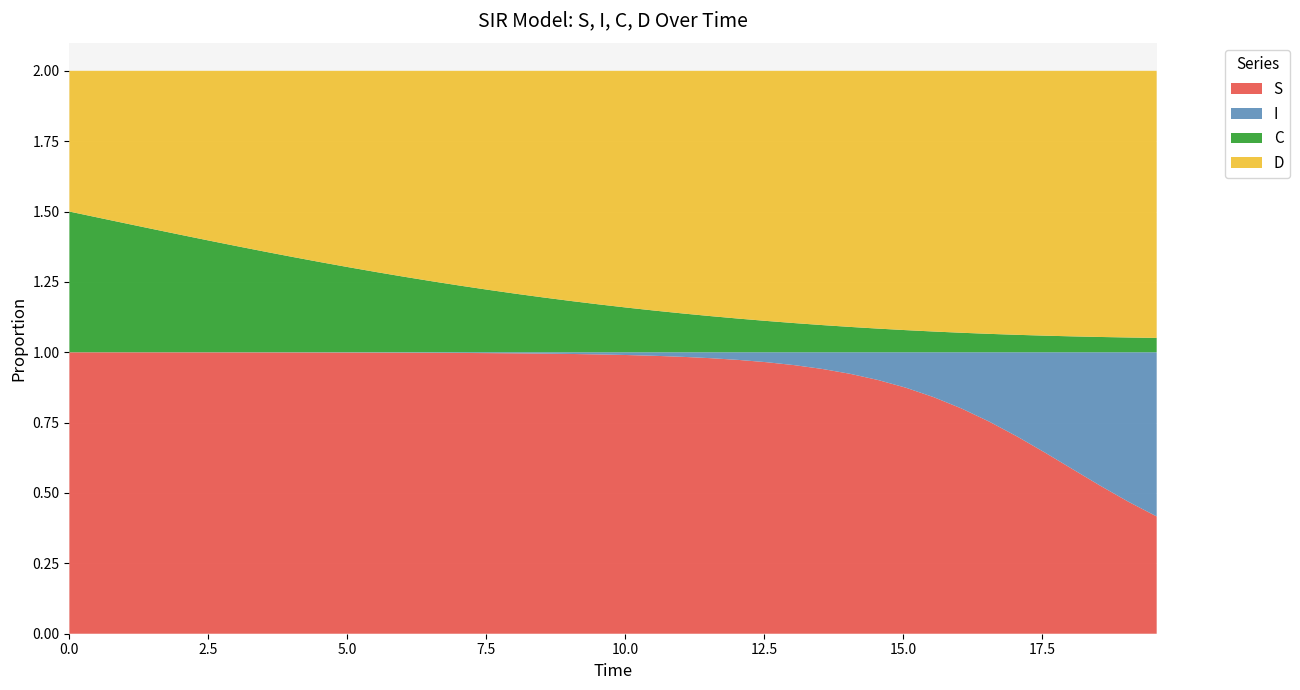

Reading left to right, transcribe all the data shown in this chart.

S: 1.0	1.0	1.0	1.0	1.0	1.0	1.0	1.0	1.0	1.0	1.0	1.0	1.0	1.0	1.0	1.0	1.0	1.0	1.0	1.0	1.0	1.0	1.0	1.0	1.0	1.0	1.0	0.9	0.9	0.9	0.9	0.8	0.8	0.8	0.7	0.6	0.6	0.5	0.5	0.4
I: 0.0	0.0	0.0	0.0	0.0	0.0	0.0	0.0	0.0	0.0	0.0	0.0	0.0	0.0	0.0	0.0	0.0	0.0	0.0	0.0	0.0	0.0	0.0	0.0	0.0	0.0	0.0	0.1	0.1	0.1	0.1	0.2	0.2	0.2	0.3	0.4	0.4	0.5	0.5	0.6
C: 0.5	0.5	0.5	0.4	0.4	0.4	0.4	0.4	0.3	0.3	0.3	0.3	0.3	0.3	0.2	0.2	0.2	0.2	0.2	0.2	0.2	0.1	0.1	0.1	0.1	0.1	0.1	0.1	0.1	0.1	0.1	0.1	0.1	0.1	0.1	0.1	0.1	0.1	0.1	0.1
D: 0.5	0.5	0.5	0.6	0.6	0.6	0.6	0.6	0.7	0.7	0.7	0.7	0.7	0.7	0.8	0.8	0.8	0.8	0.8	0.8	0.8	0.9	0.9	0.9	0.9	0.9	0.9	0.9	0.9	0.9	0.9	0.9	0.9	0.9	0.9	0.9	0.9	0.9	0.9	0.9